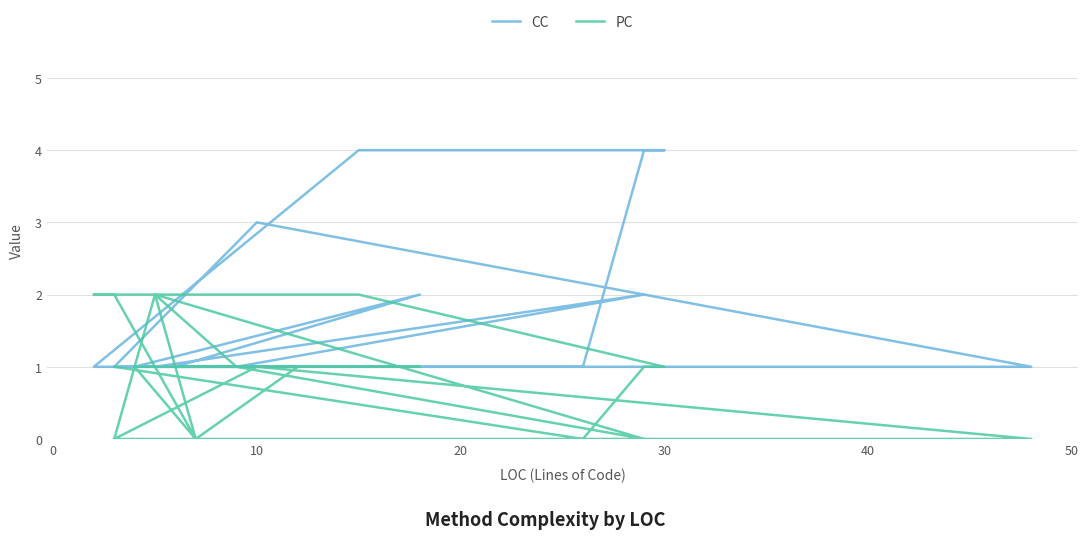

The PC series shows 1 at 10. True or false?

True